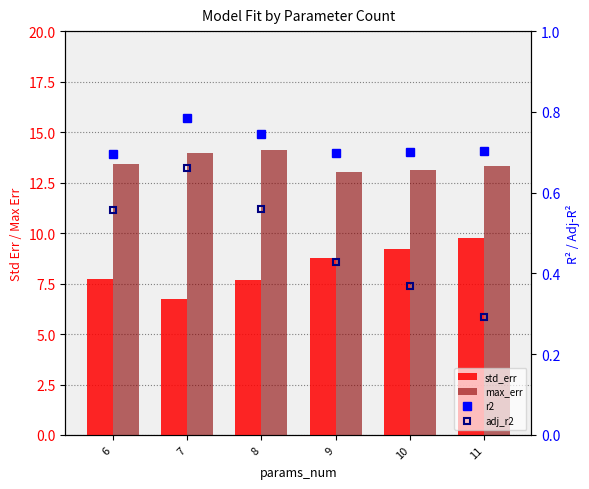

Which series has the largest range (max minus min)?

std_err